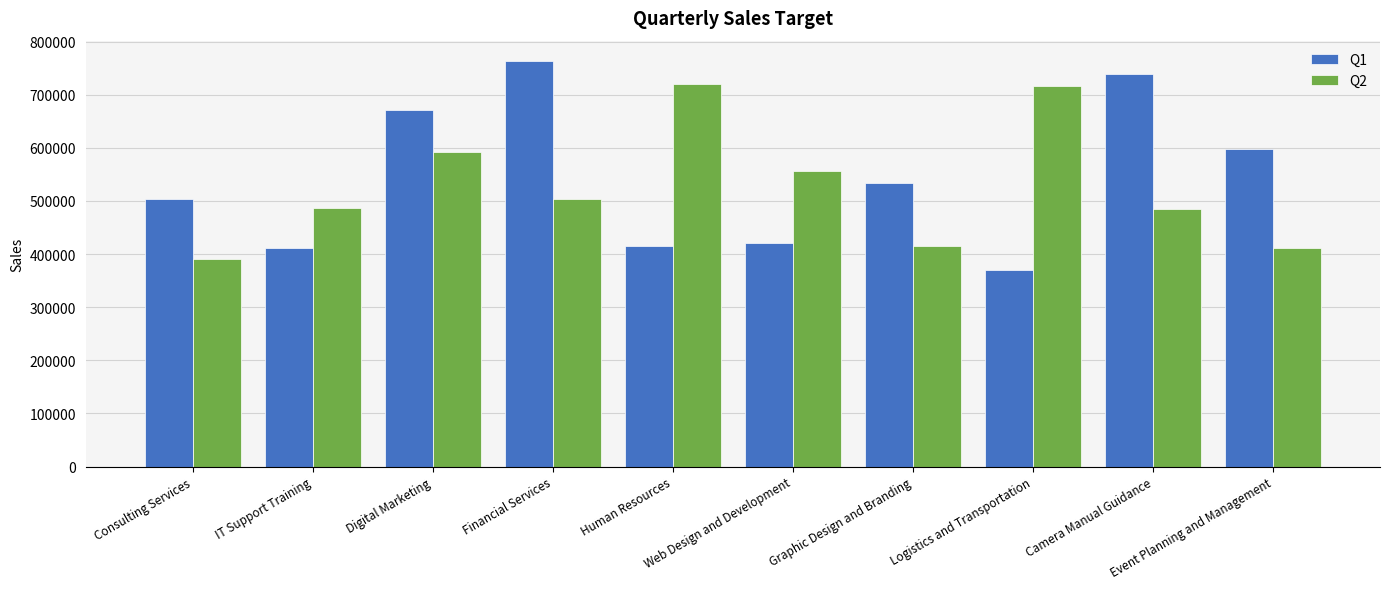

Between Digital Marketing and Camera Manual Guidance, which series saw the biggest shift?

Q2